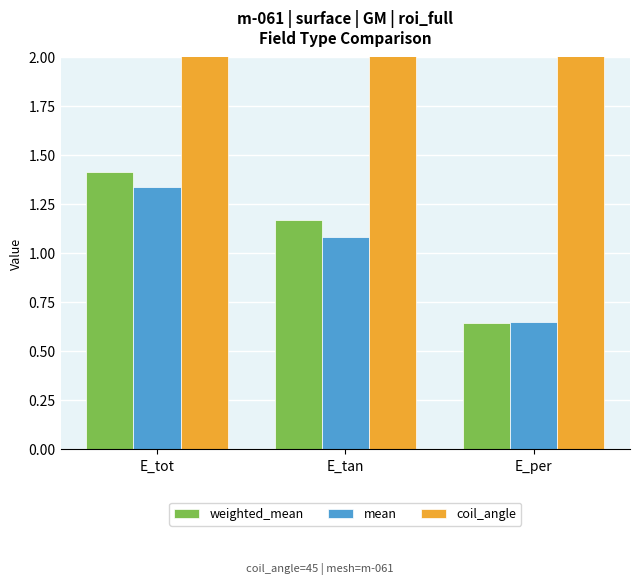

What is the label of the 2nd bar from the right?

E_tan